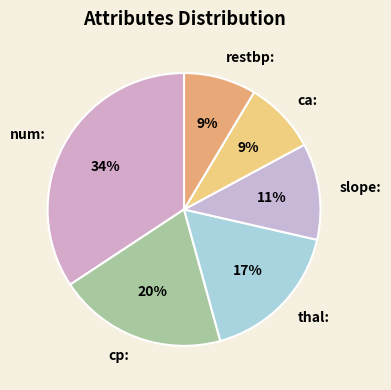

To the nearest percent, what percentage of the pie is ca?

9%